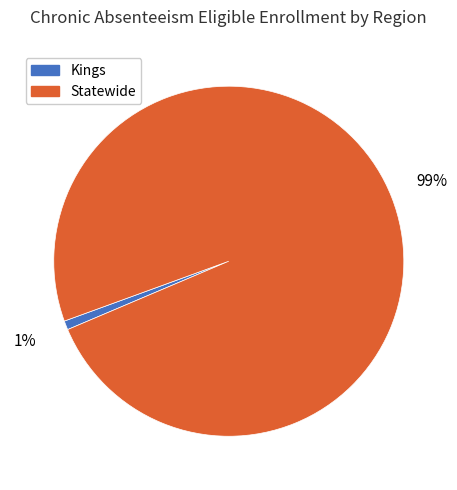

How many segments does this pie chart have?

2